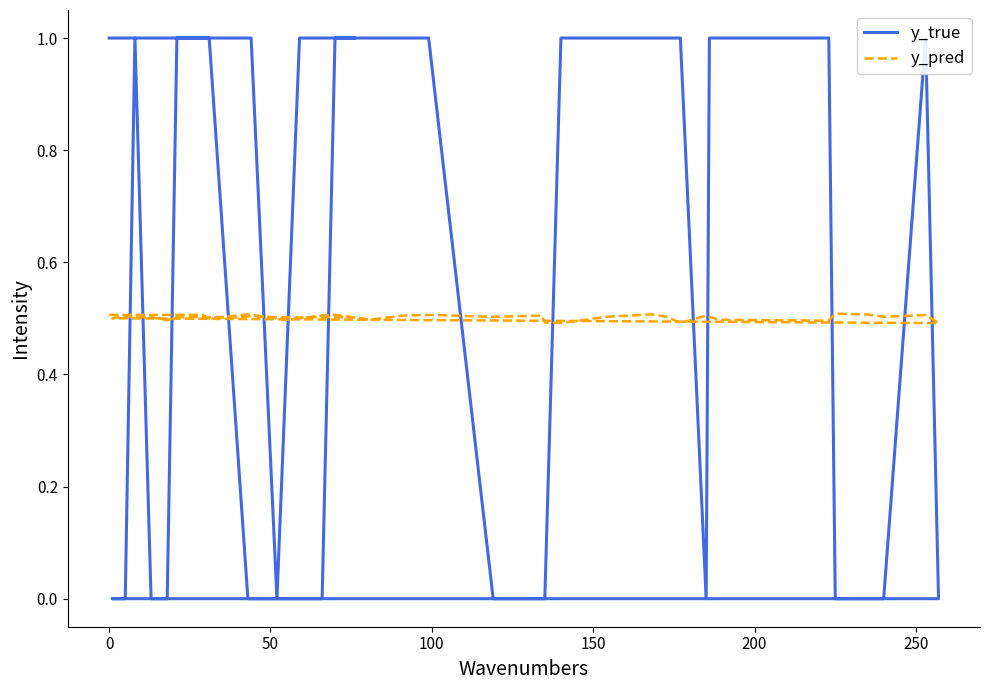

True or false: y_true and y_pred intersect in this chart.

True